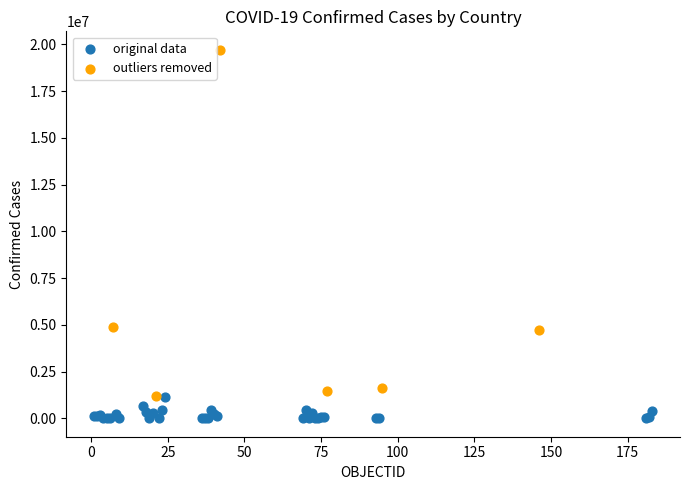

Which series contains the lowest Y value?

original data